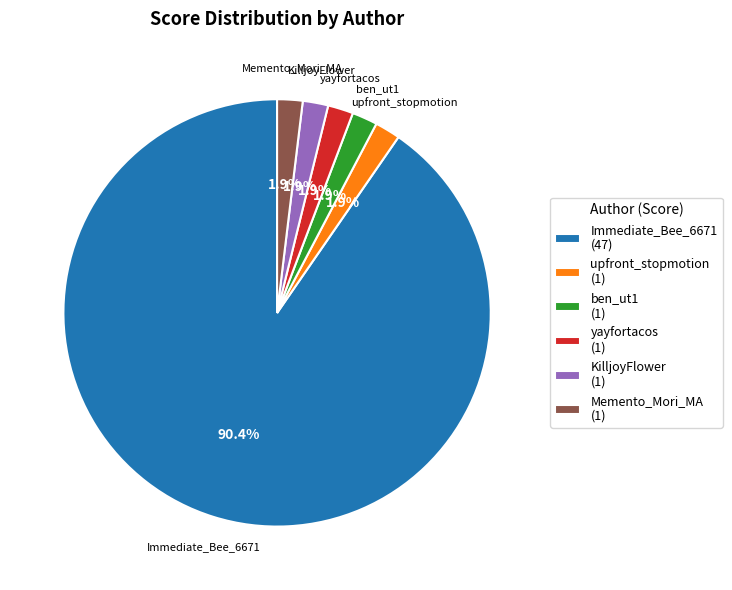

Which category has the biggest portion of the pie?

Immediate_Bee_6671